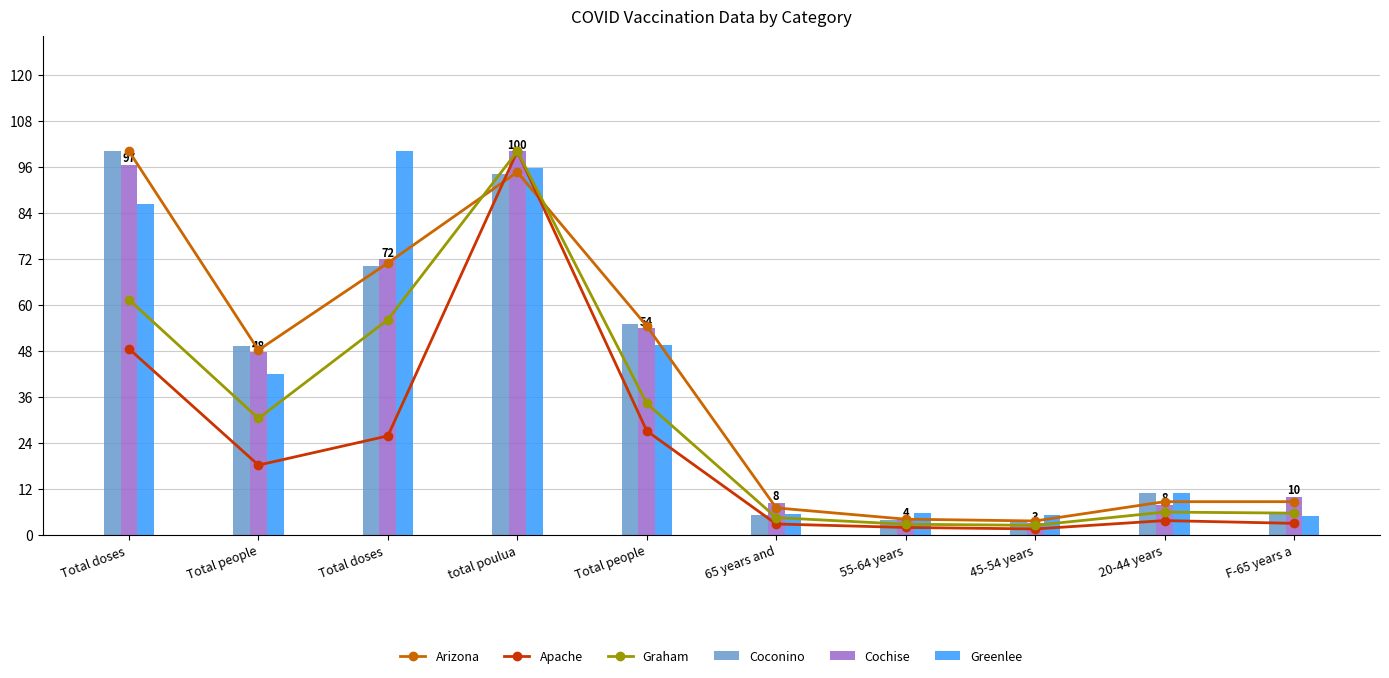

The Cochise series shows 8.4 at 65 years and. True or false?

True